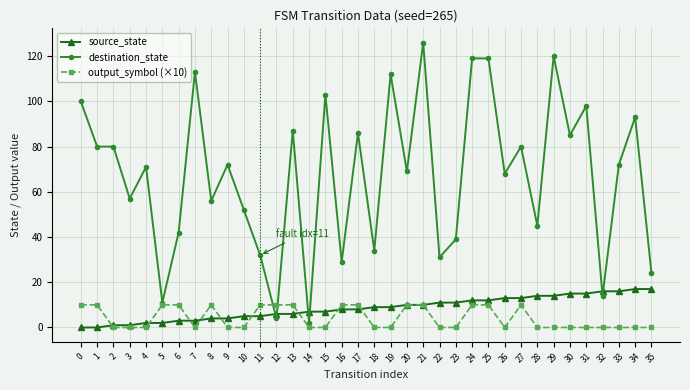

Is it true that output_symbol (×10) equals -5 at 2?

False